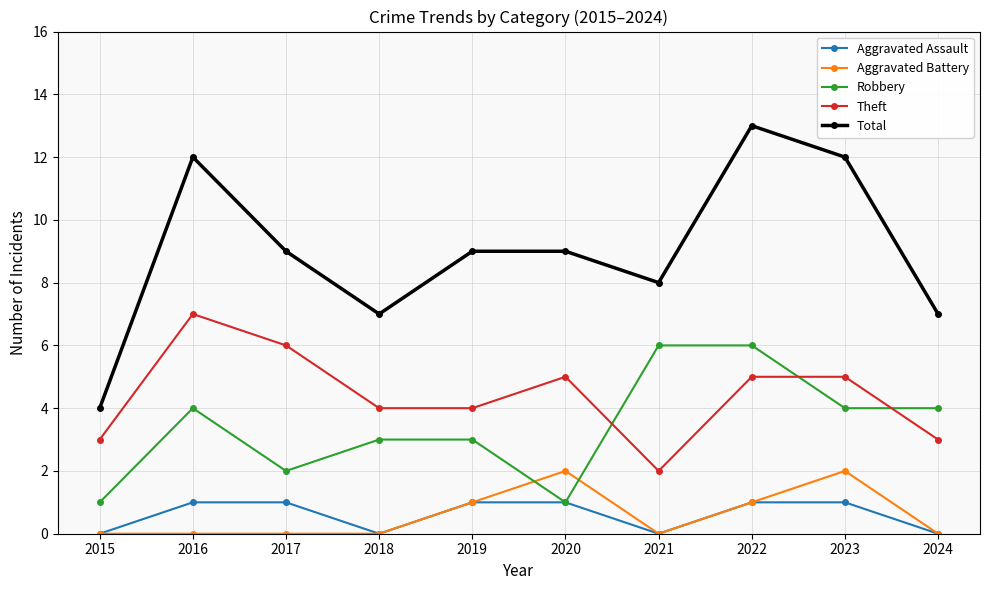

True or false: Robbery and Total cross at least once.

False